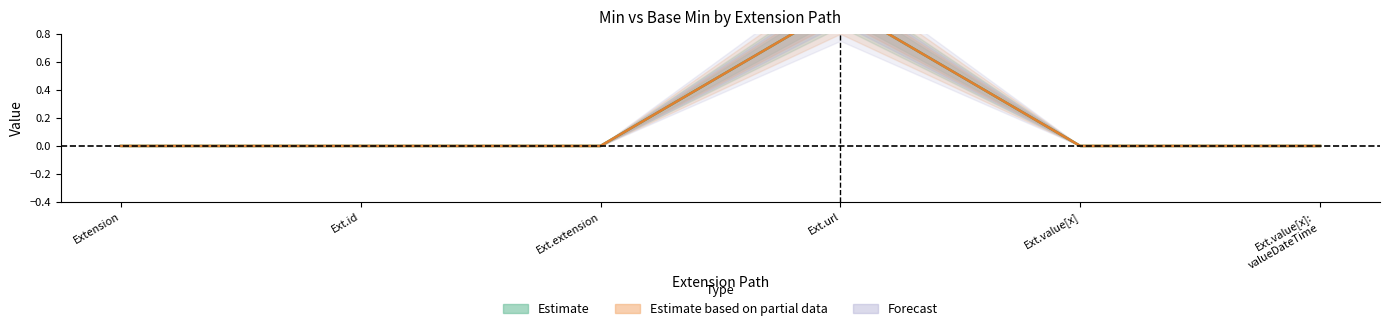

Reading left to right, list all the values displayed in this chart.

Min: 0	0	0	1	0	0
Base Min: 0	0	0	1	0	0